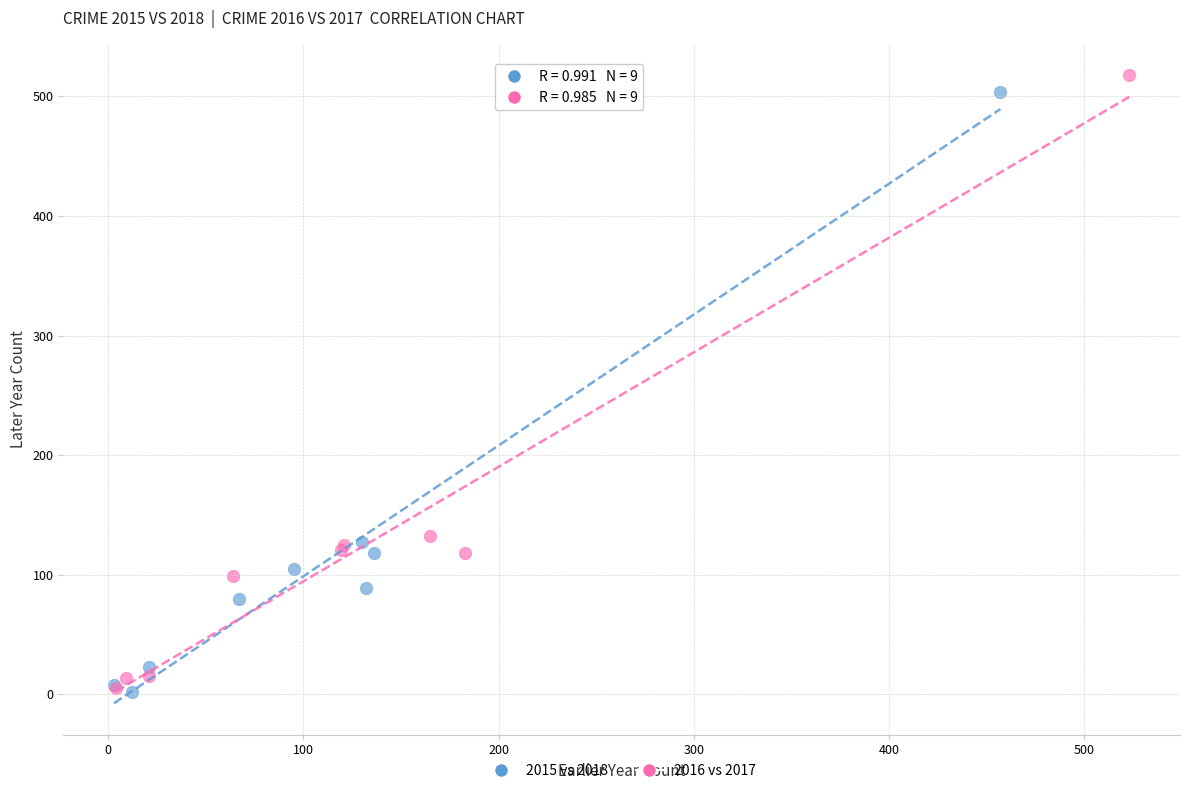

Which series contains the highest Y value?

2016 vs 2017